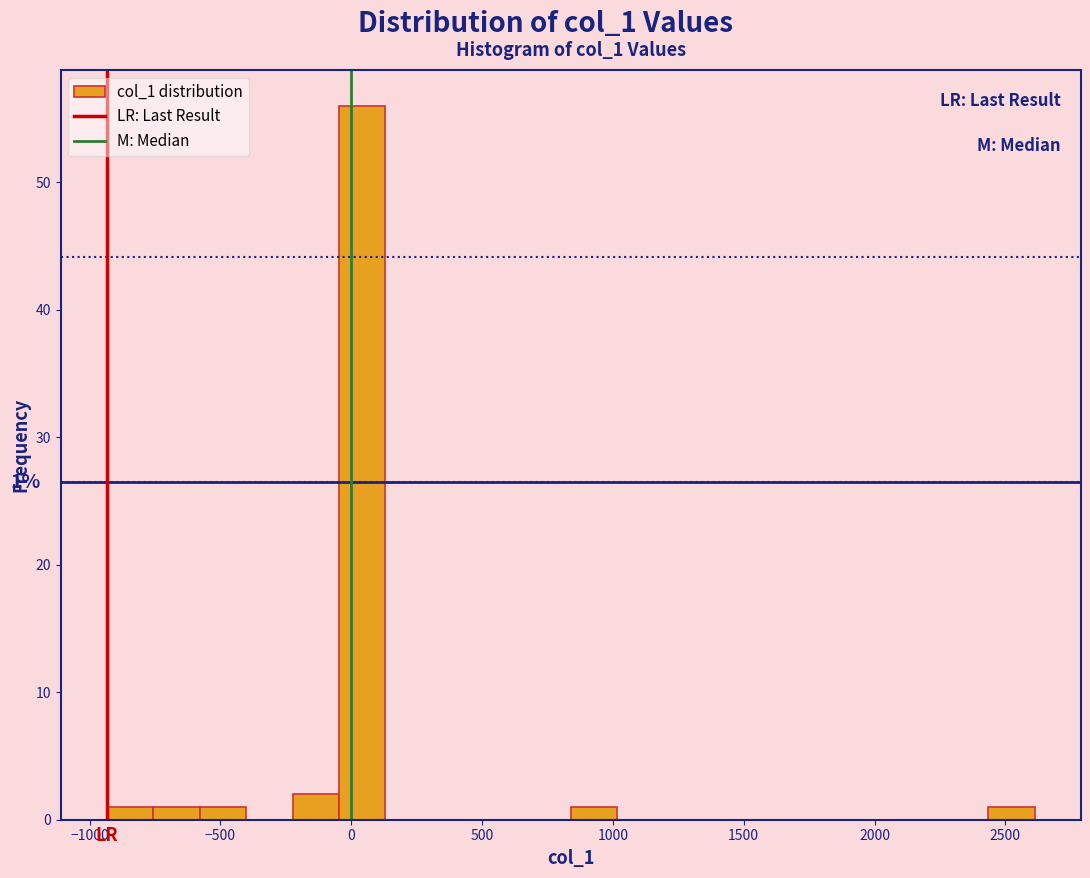

Around what value on the x-axis is the tallest bar? Give the approximate position of its centre, as read against the axis.

50